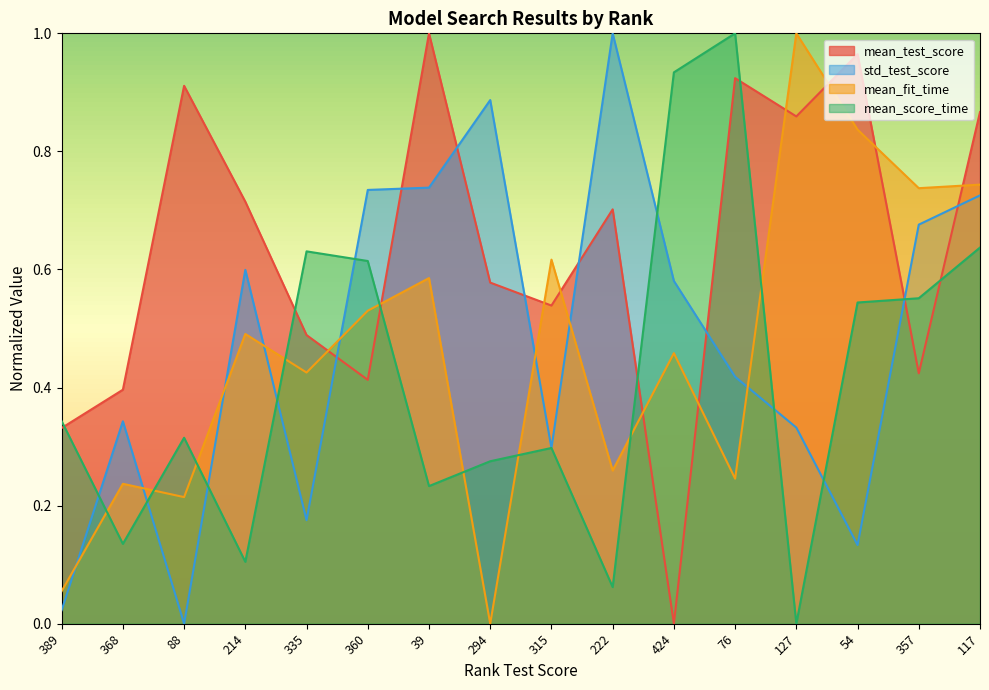

What value does the mean_score_time series have at 294?

0.3